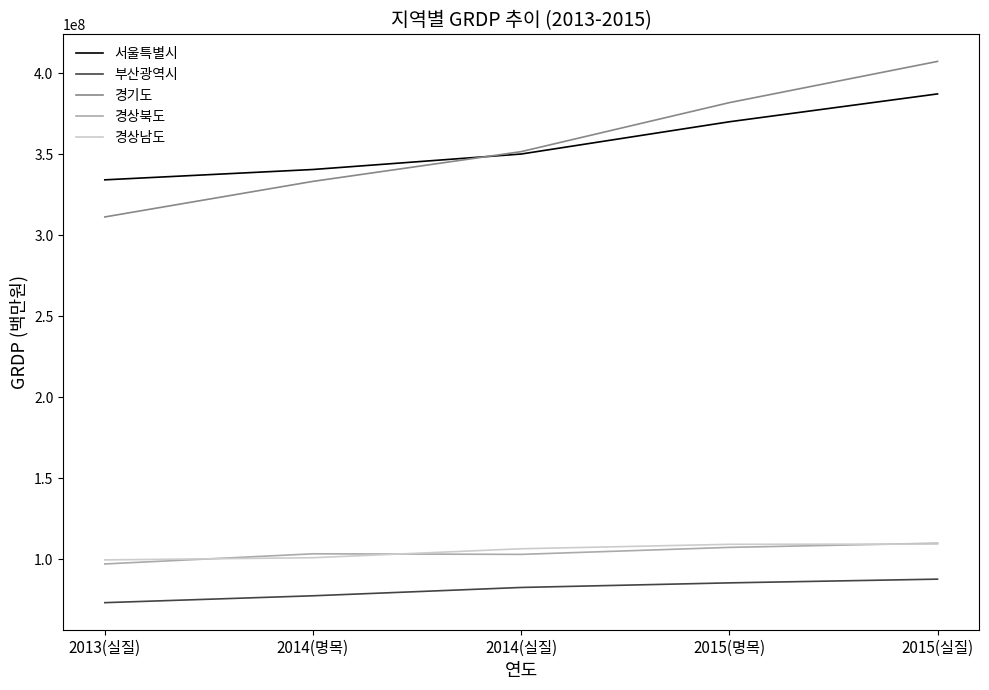

Which series has the widest spread of values?

경기도